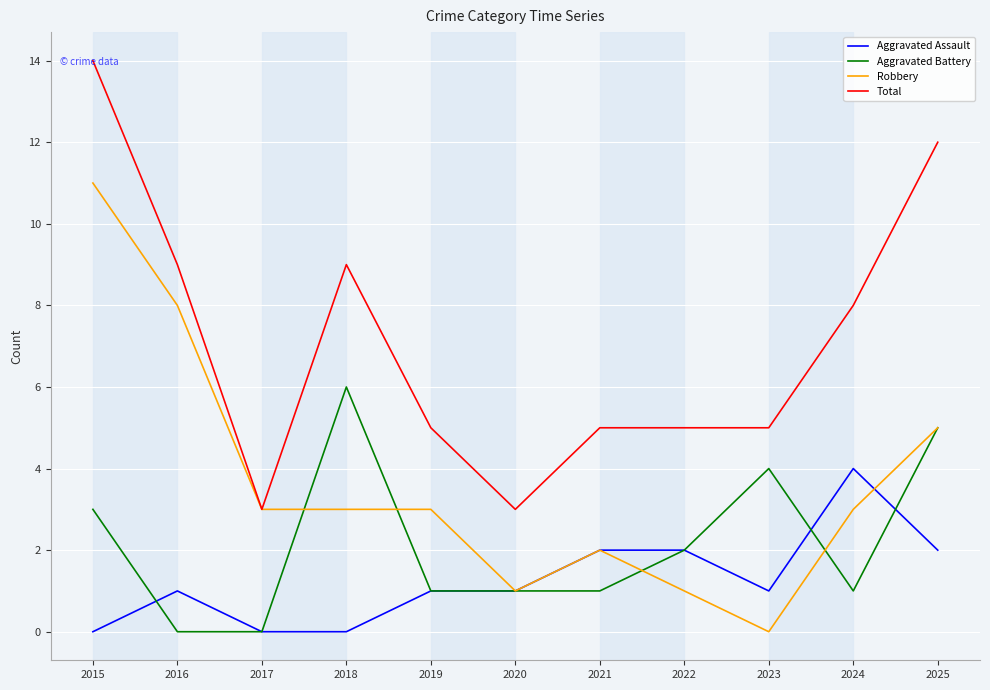

At which category does Total reach its first local peak?

2018